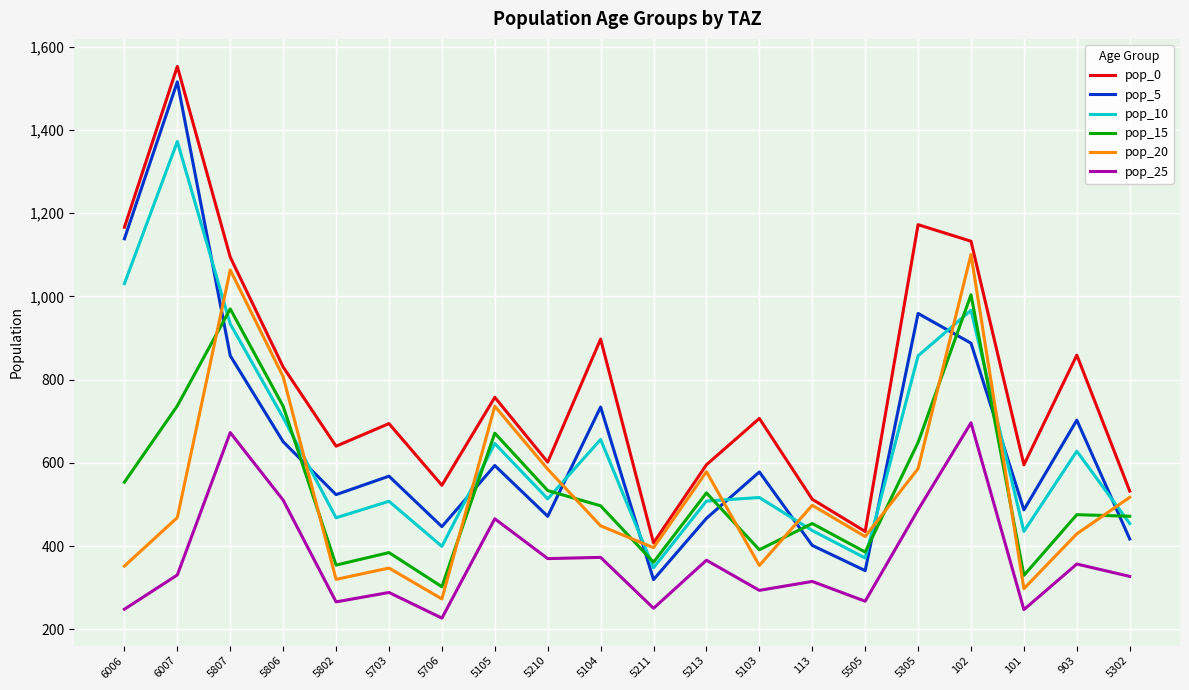

What is the total value across all series at 5302?

2719.6